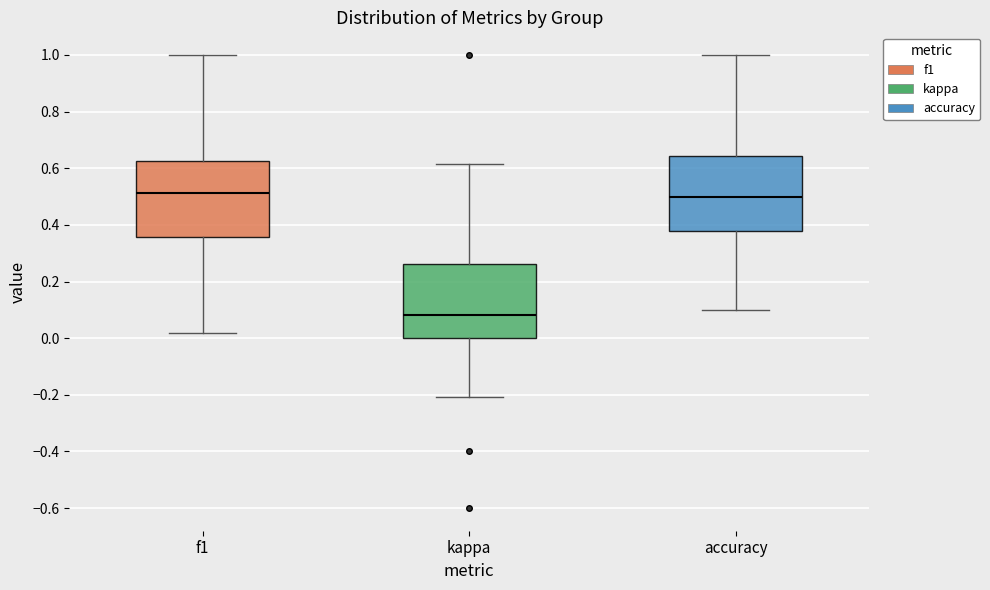

Reading left to right, read every box against the y-axis: the position of its median line, the range the box covers, and the ends of its whiskers. The values are not printed on the chart, so give them approximately, as read against the axis.

f1: median 0.52, box 0.36 to 0.62, whiskers 0.02 to 1.00
kappa: median 0.08, box 0.00 to 0.26, whiskers -0.20 to 0.62
accuracy: median 0.50, box 0.38 to 0.64, whiskers 0.10 to 1.00